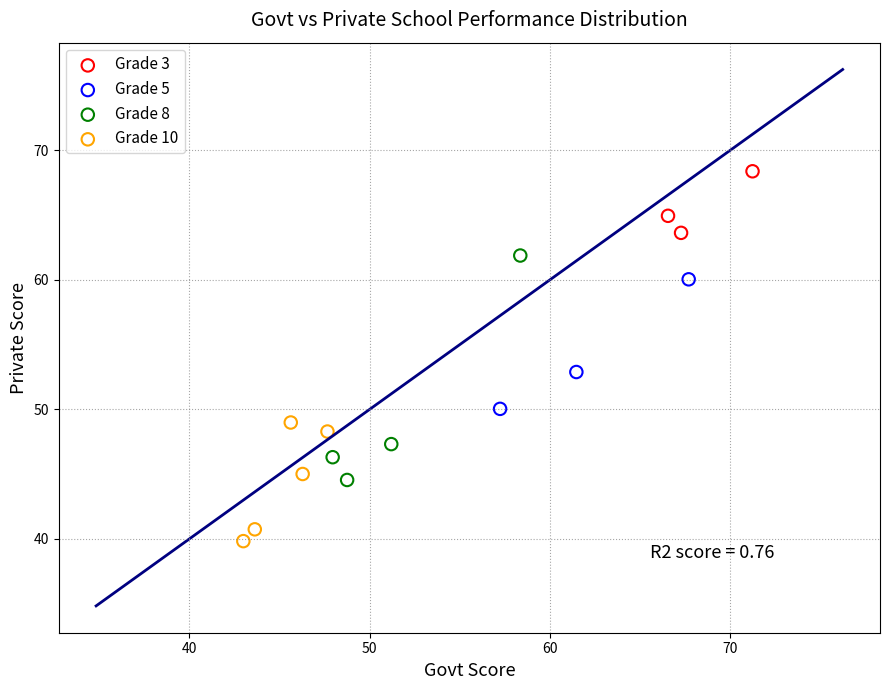

Which series has the largest Y range (max minus min)?

Grade 8